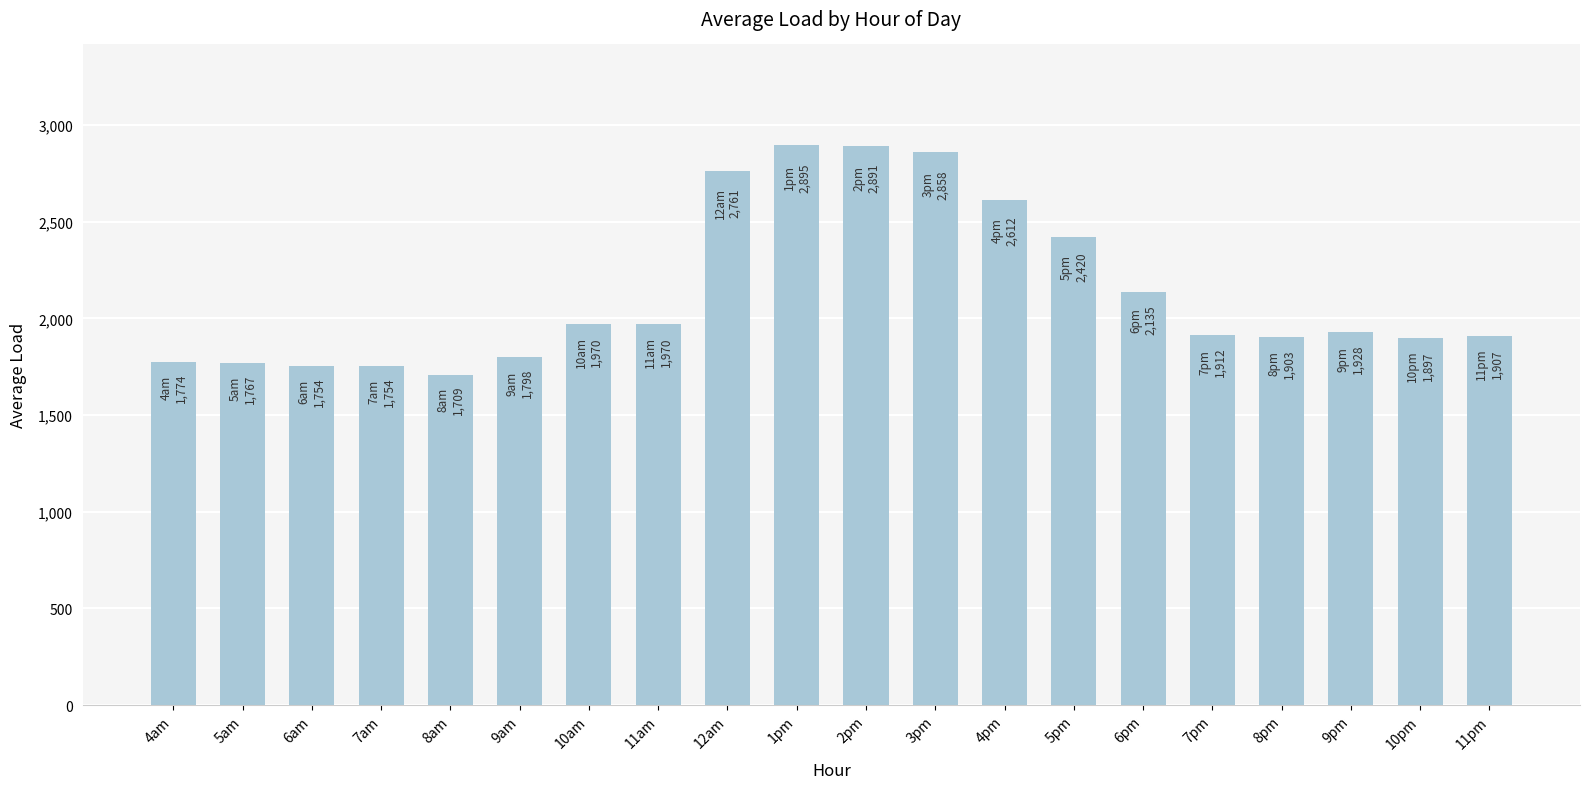

How many values are below 1927?

10